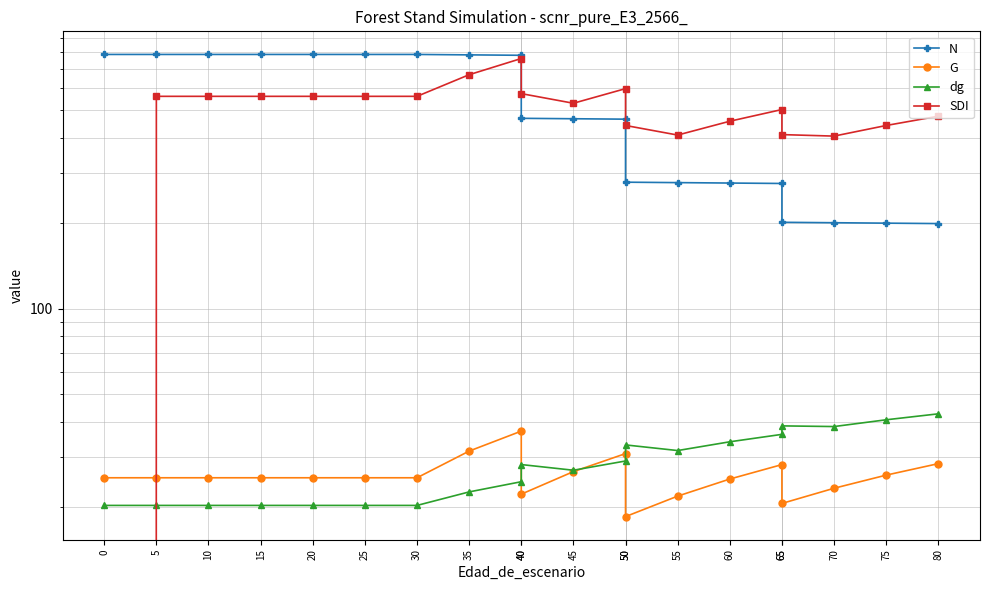

At which category is the sum across all series the highest?

40